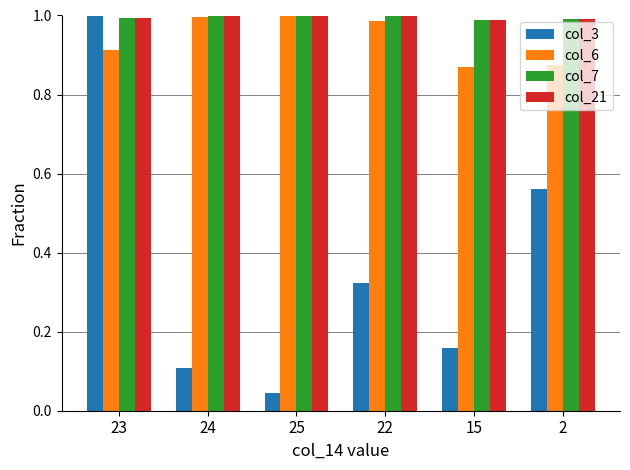

What position from the left is 15?

5